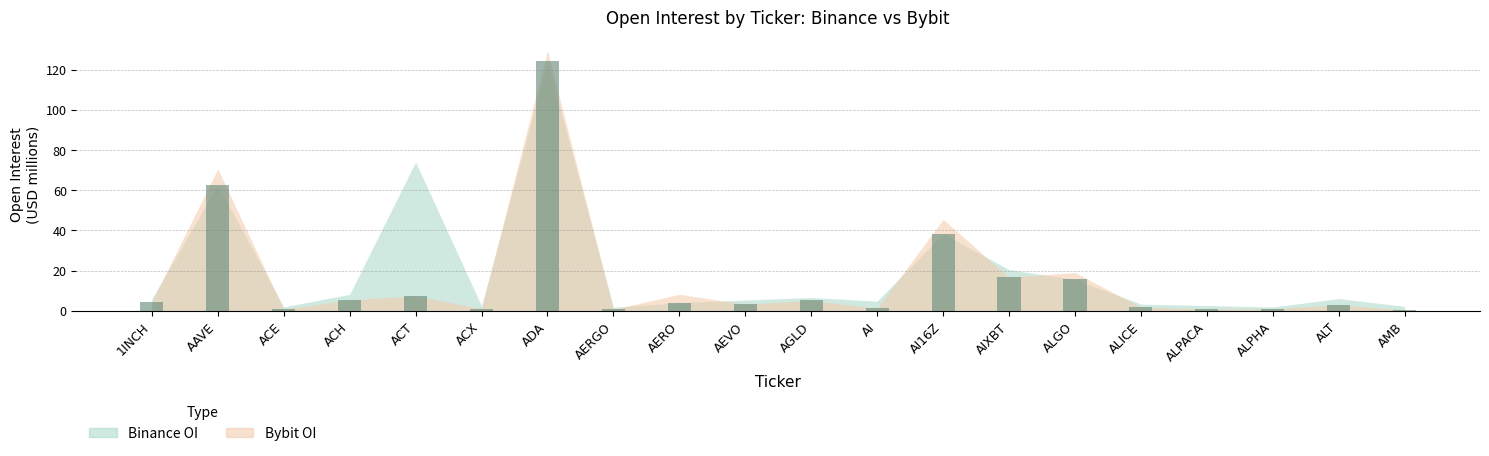

How many categories are shown in the chart?

20